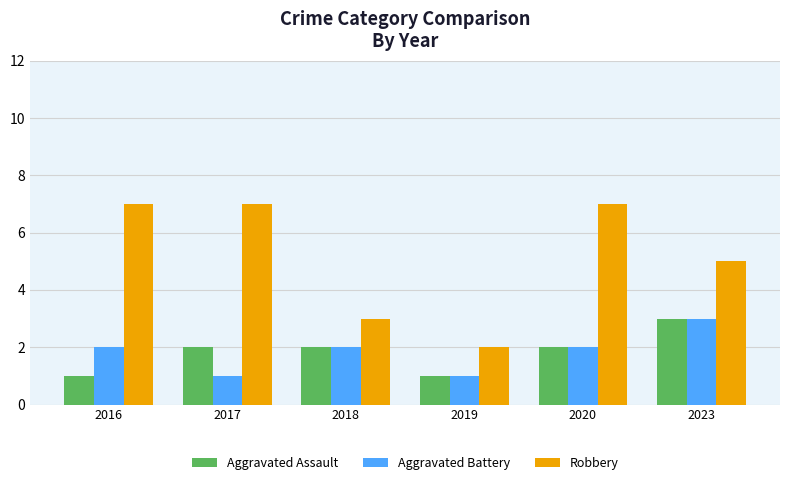

Which category has the lowest value in the Robbery series?

2019